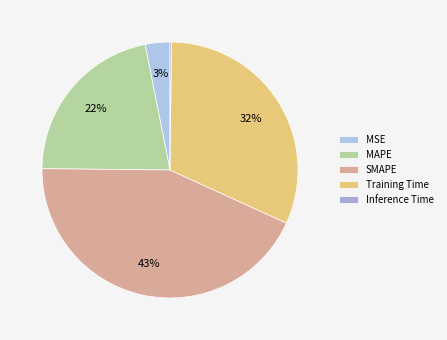

Which slice is the smallest?

Inference Time